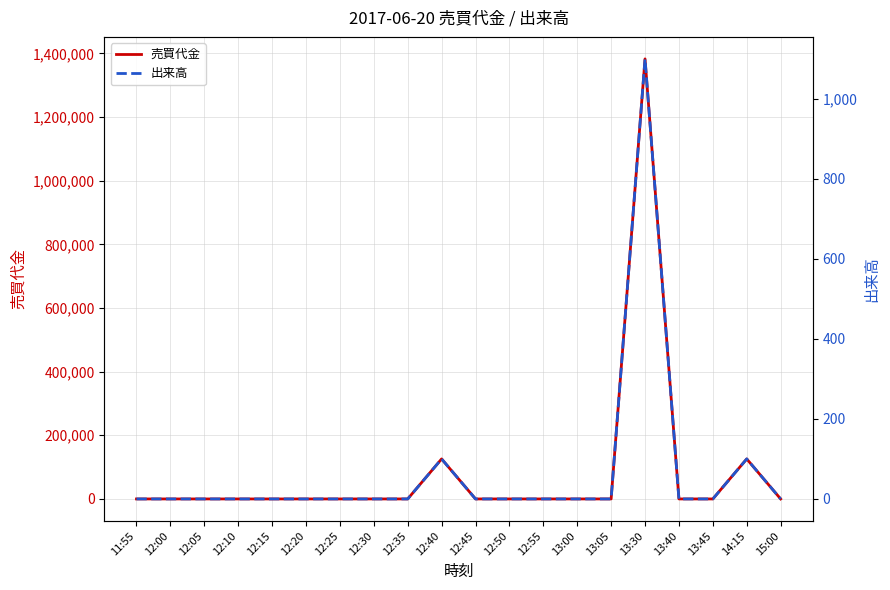

What is the difference between the maximum and second lowest values in the 売買代金 series?

1382700